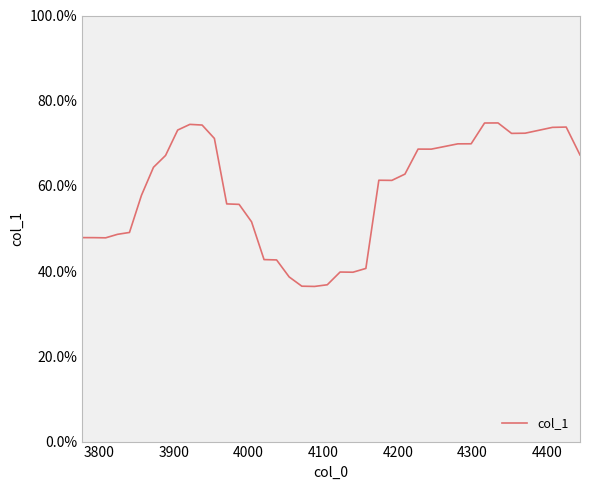

What is the sum of all values?

23.5